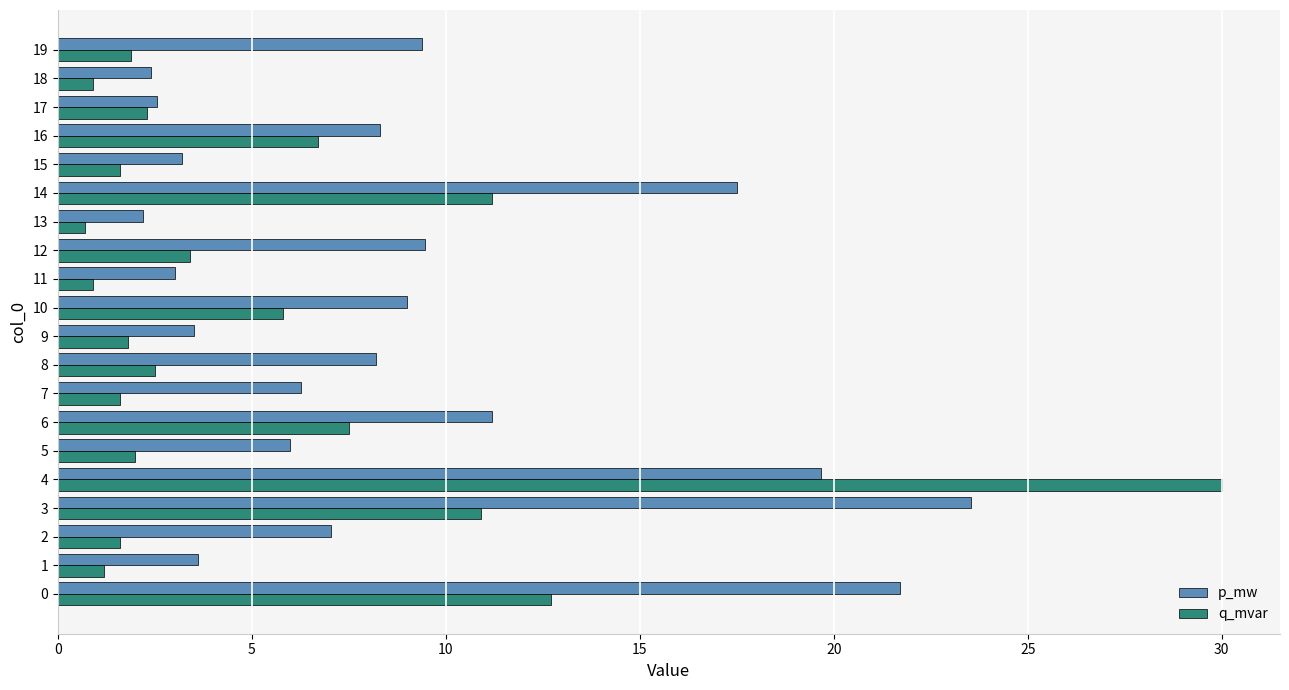

What is the minimum value shown in the chart?

0.7